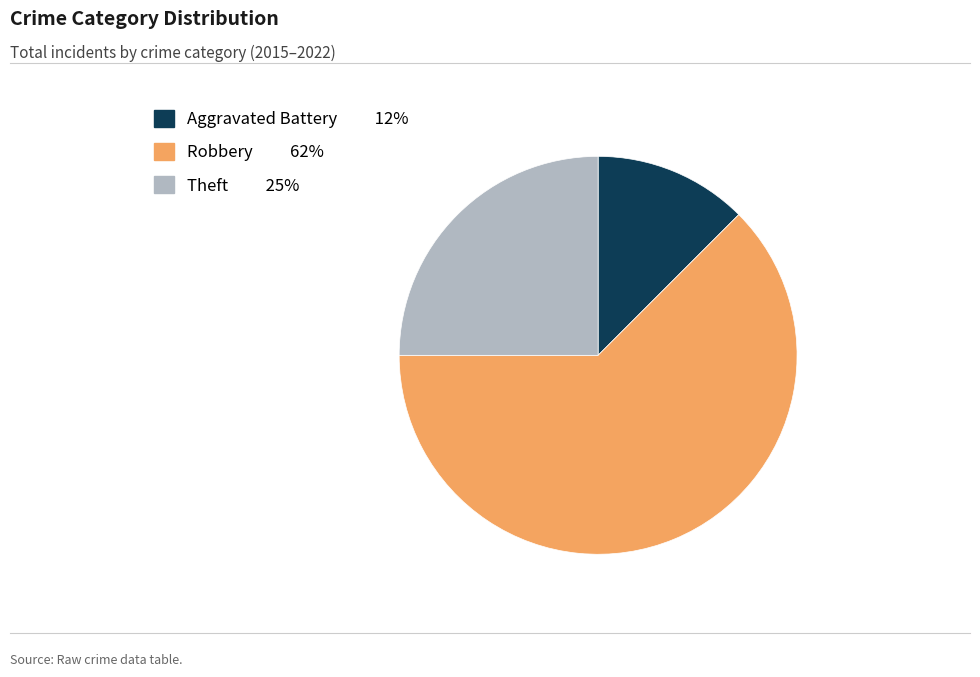

Which slice represents more than half of the pie?

Robbery